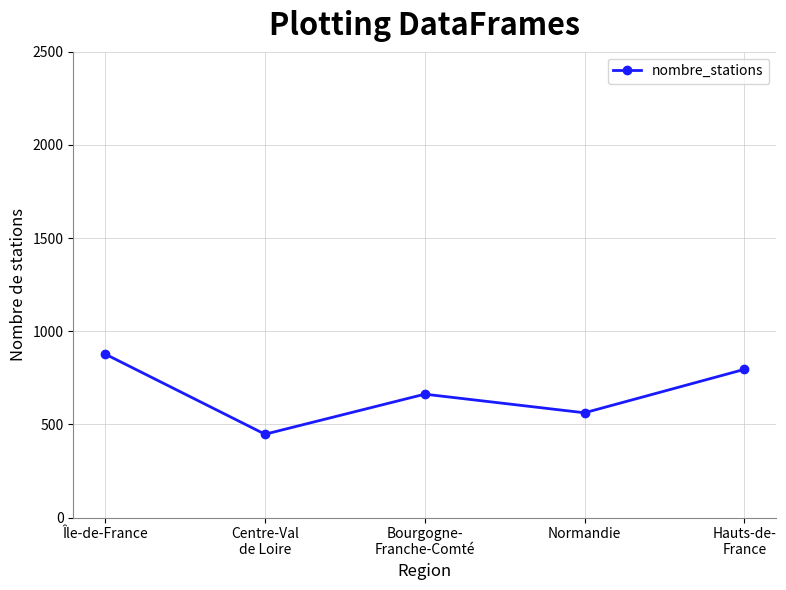

At which category does the chart reach its peak across all series?

Île-de-France